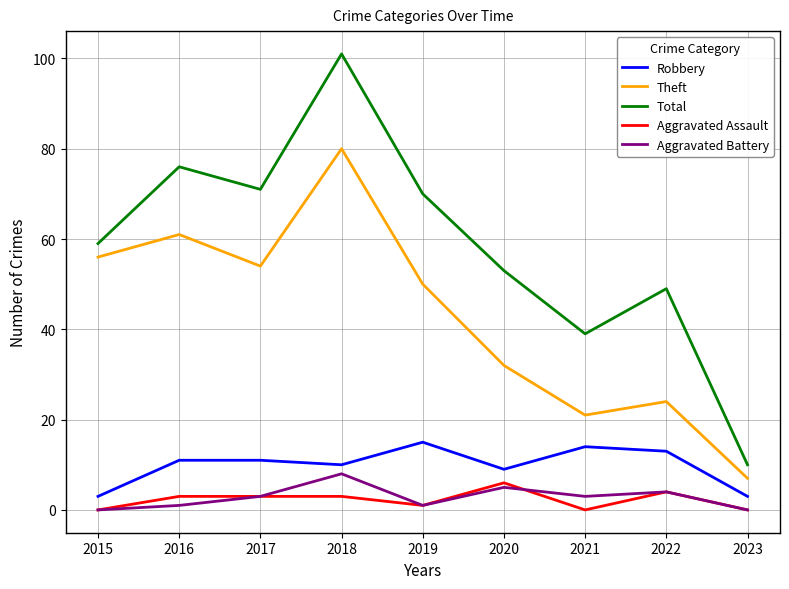

At which label does Theft reach its peak?

2018